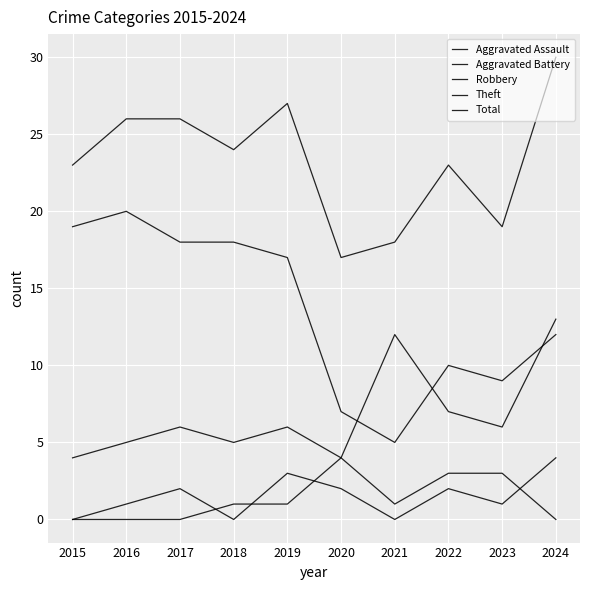

Does the chart have visible grid lines?

Yes